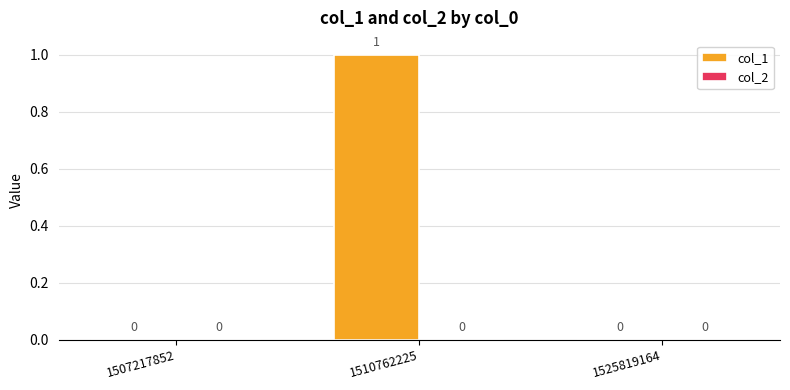

What is the change in value from 1507217852 to 1510762225?

+1